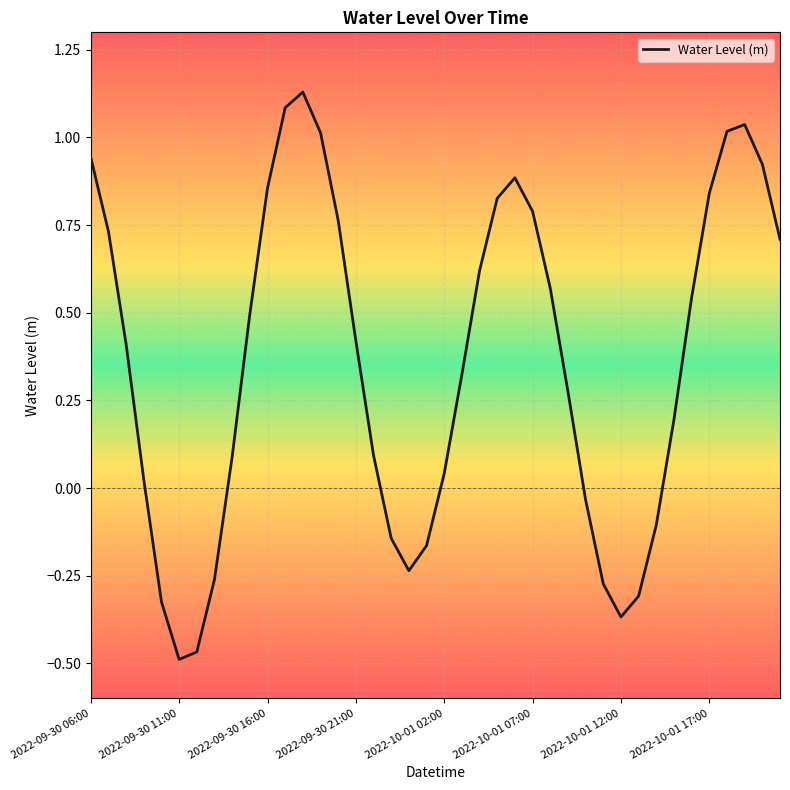

True or false: there are more than 0 points higher than both neighbors.

True